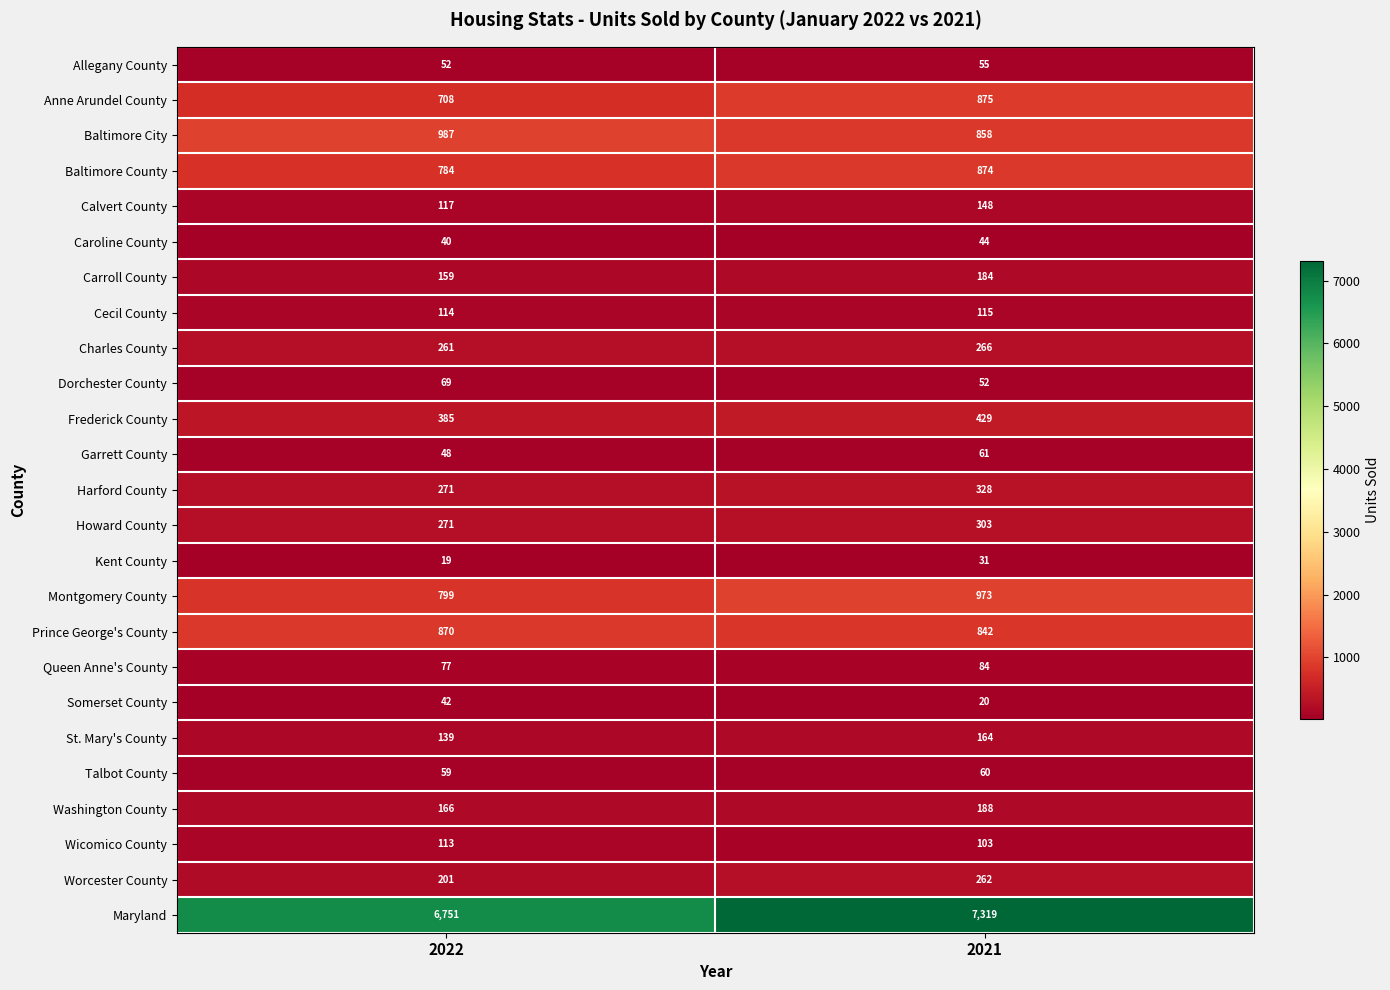

Which series has the largest total across all categories?

Maryland